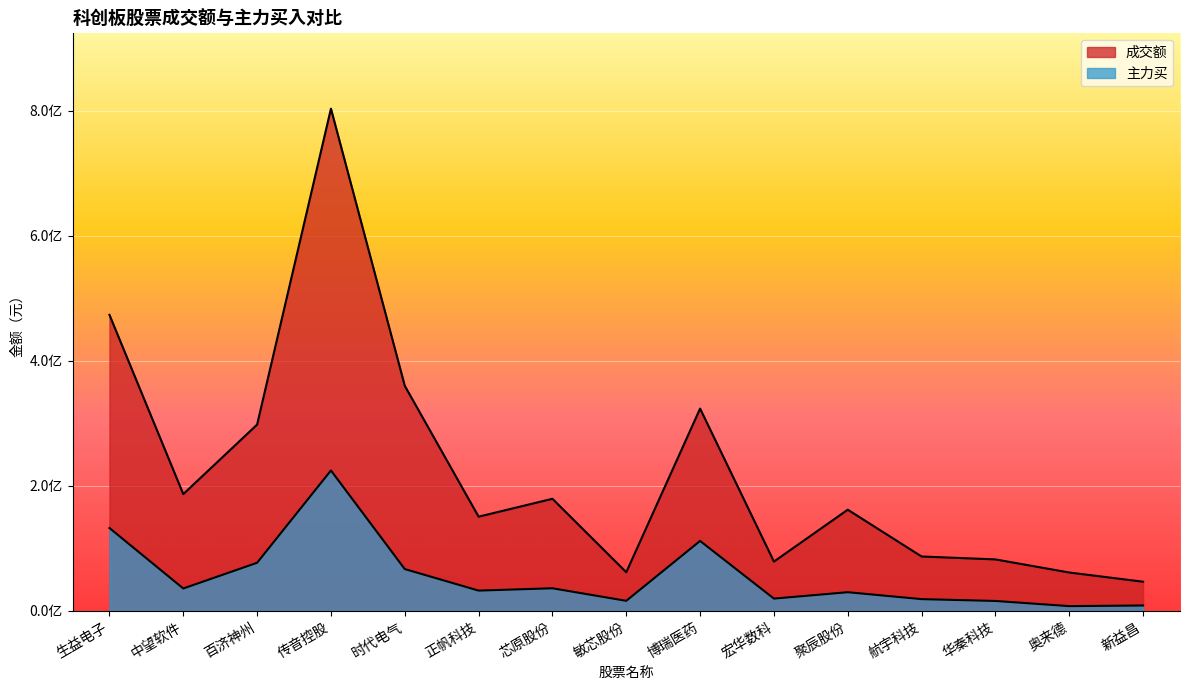

Which series has the largest range (max minus min)?

成交额